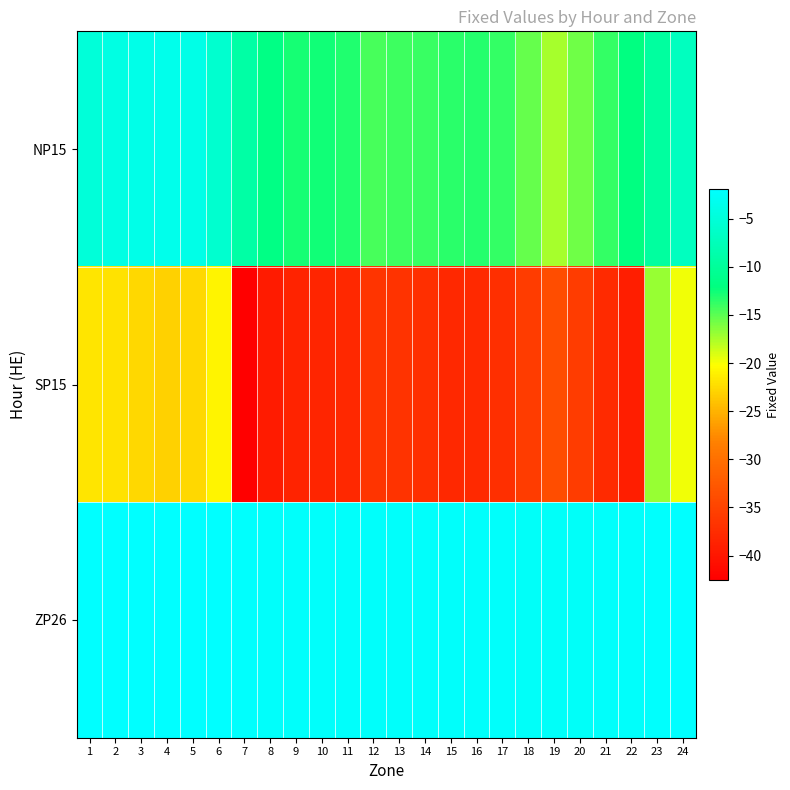

What is the greatest value displayed?

-1.9